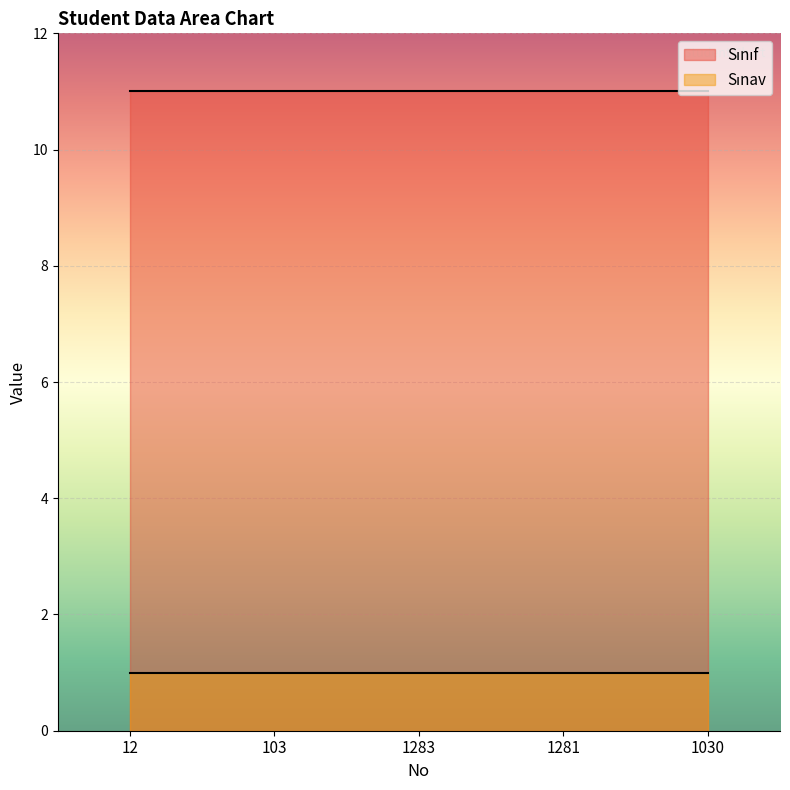

What is the smallest value displayed?

1